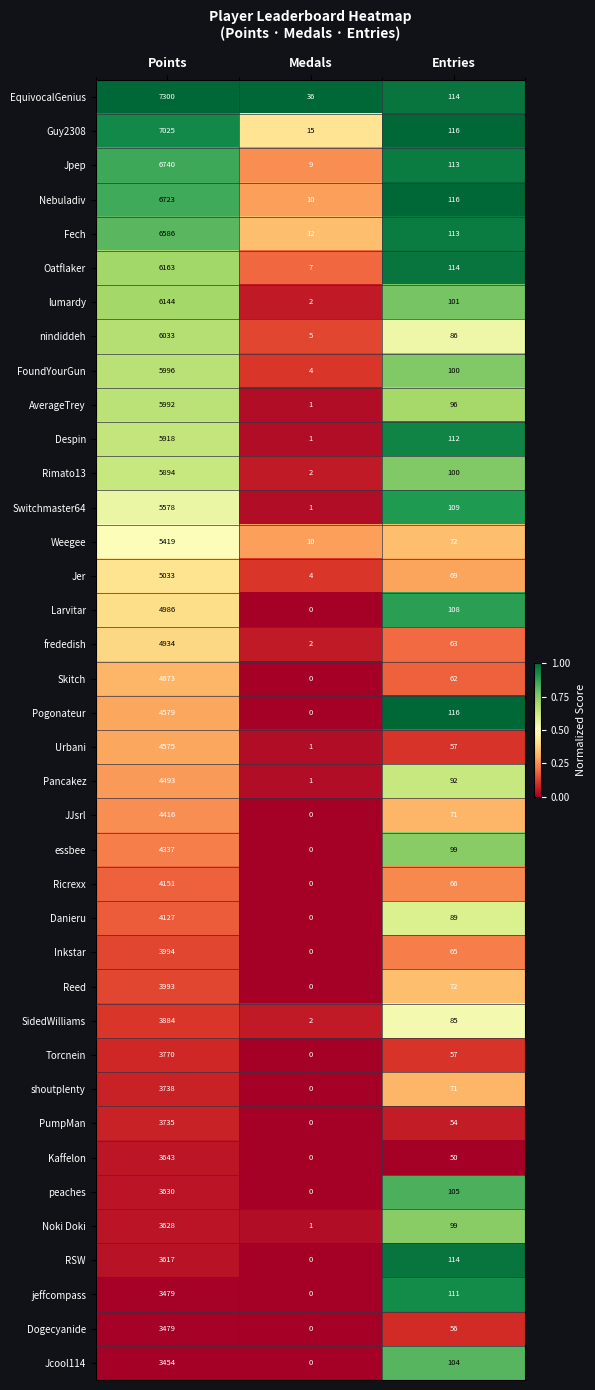

What is the total value across all series at Points?

185859